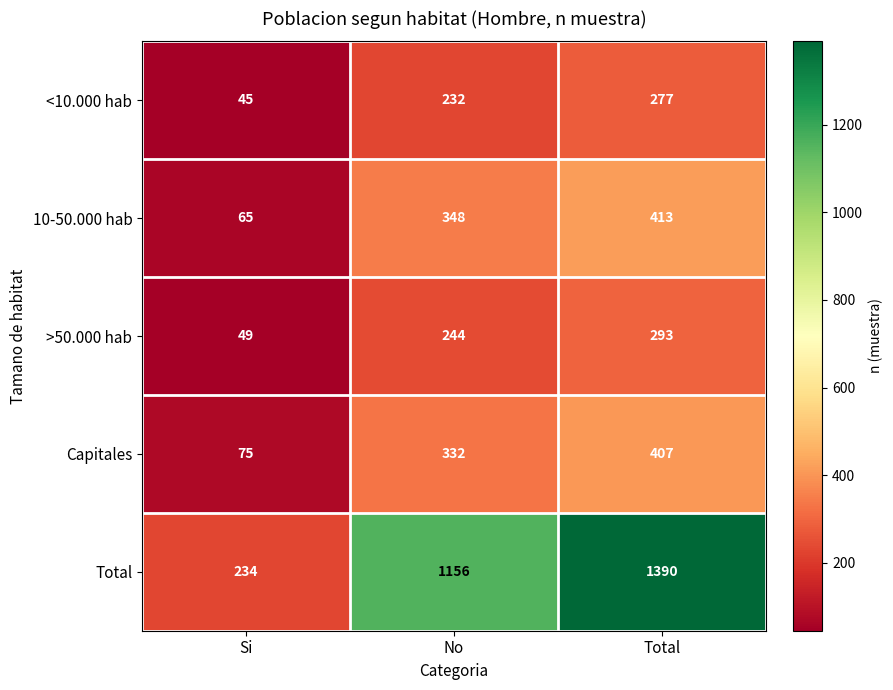

How many series are shown in this chart?

5